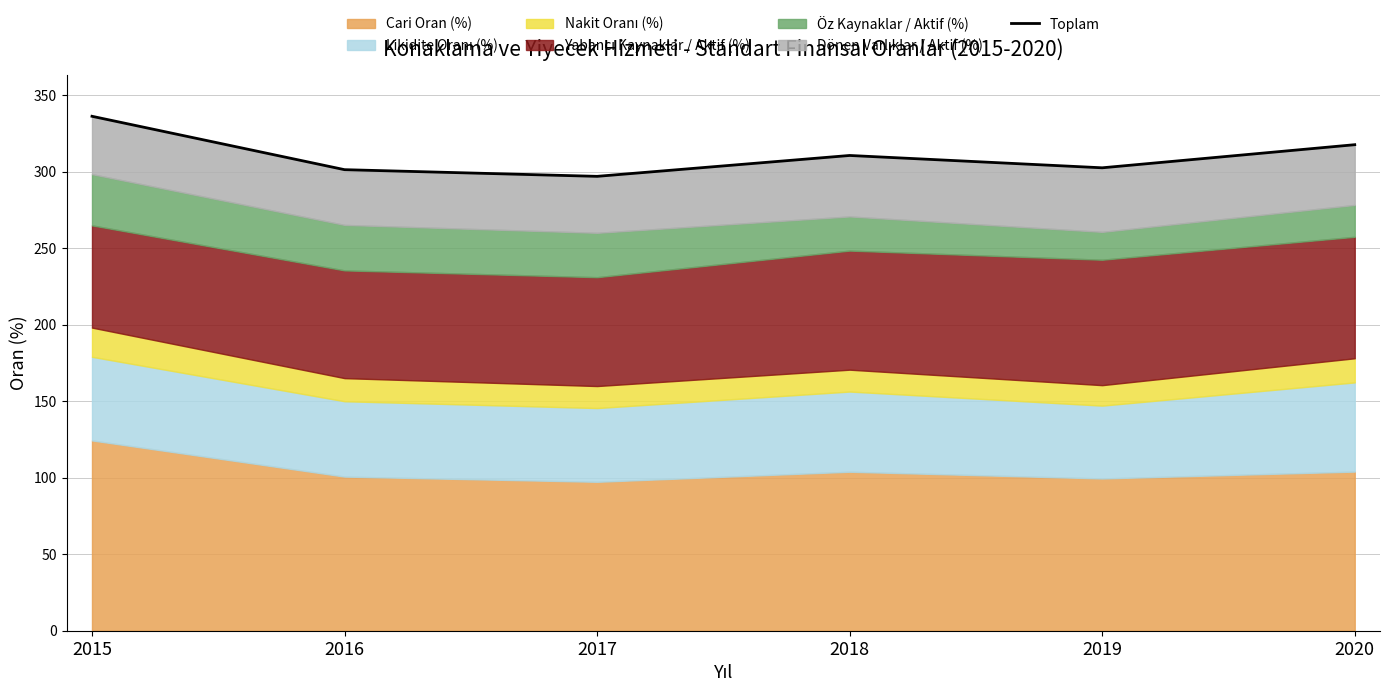

At which label is the value closest to 316?

2020